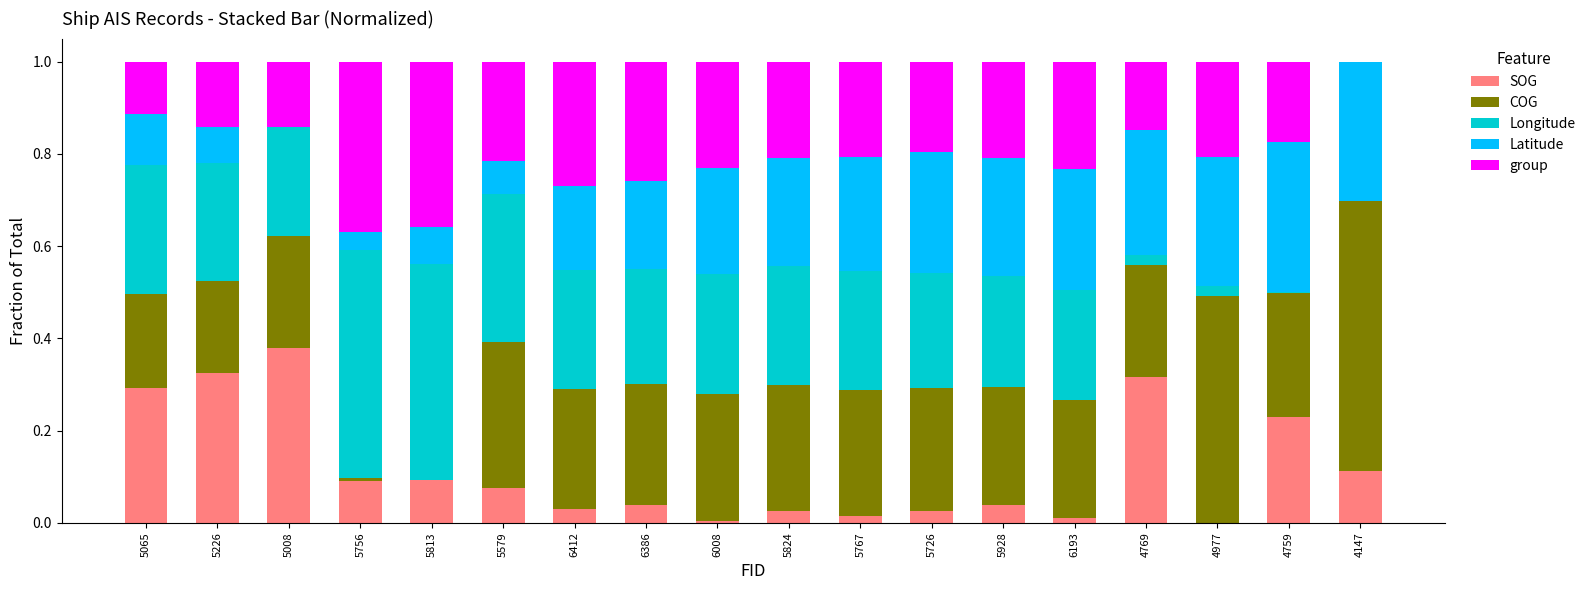

Which category has the highest value in the SOG series?

5008